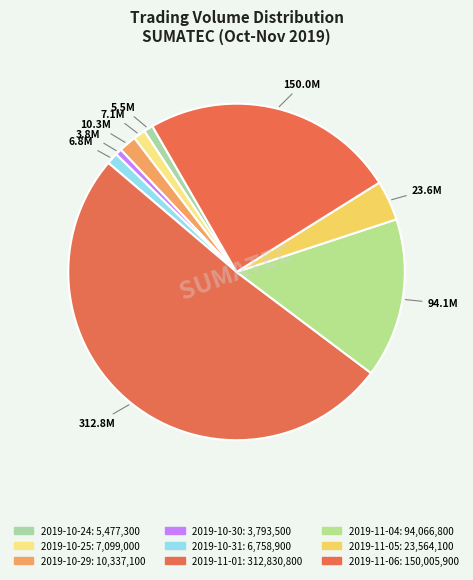

Which slice represents more than half of the pie?

2019-11-01